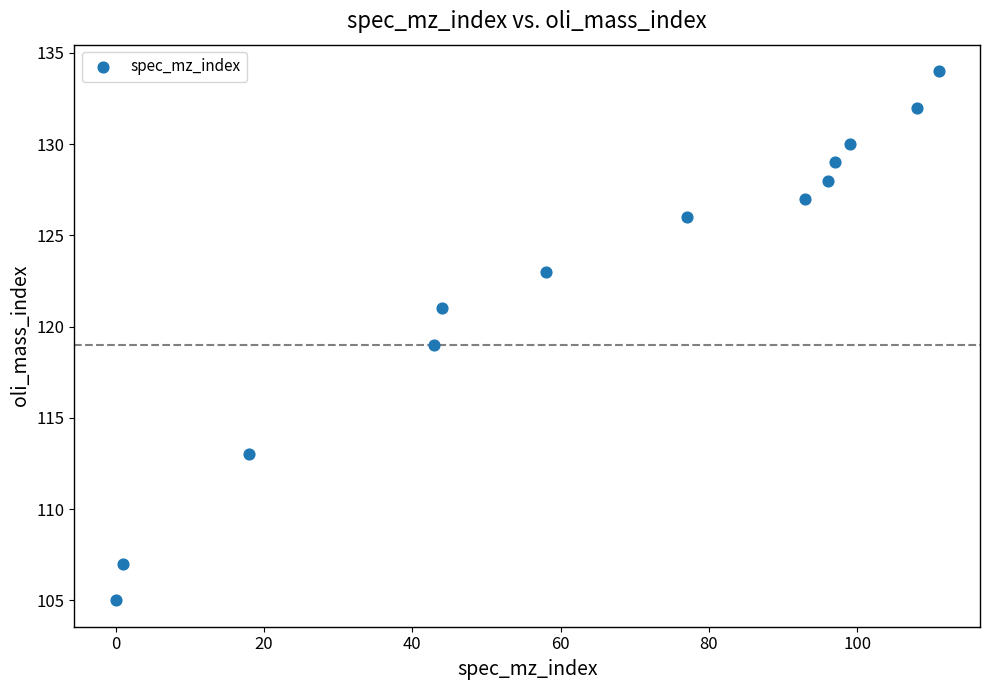

What is the range of Y values (max minus min)?

29